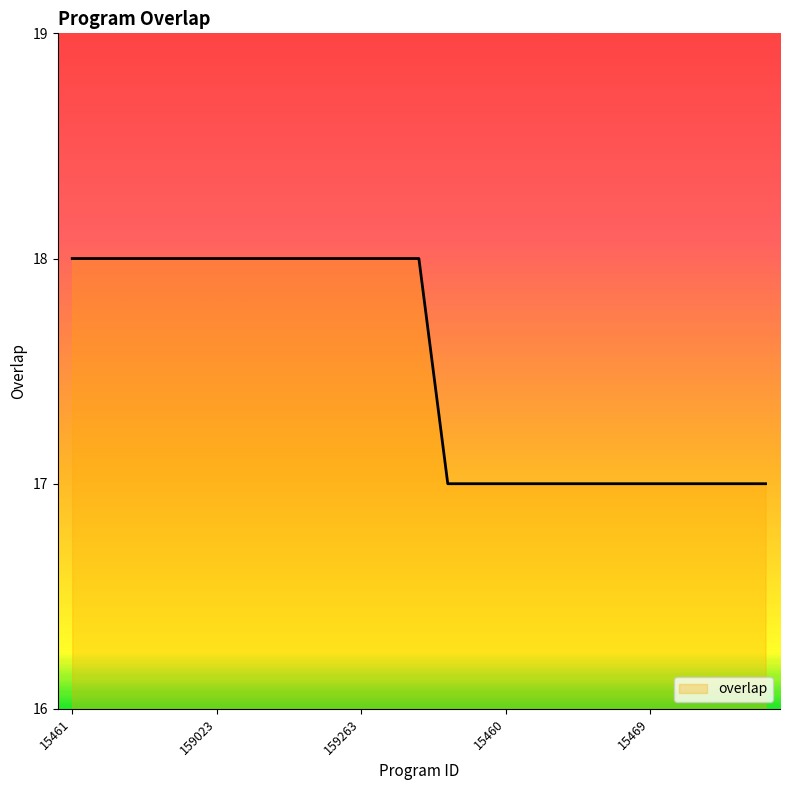

How many series are shown in this chart?

1